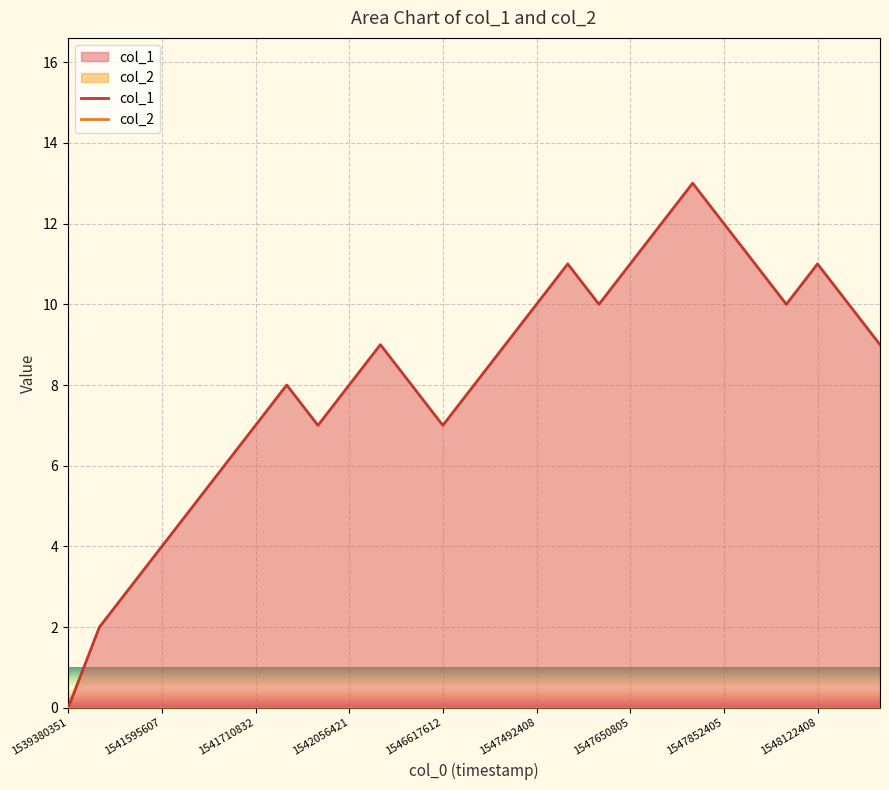

Which series has the largest total across all categories?

col_1